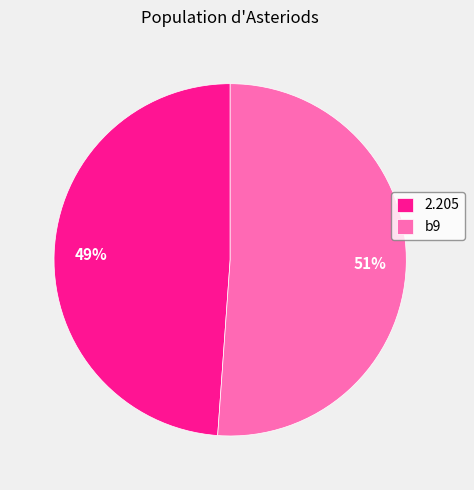

Is it true that 2.205 is 55% of the pie?

False